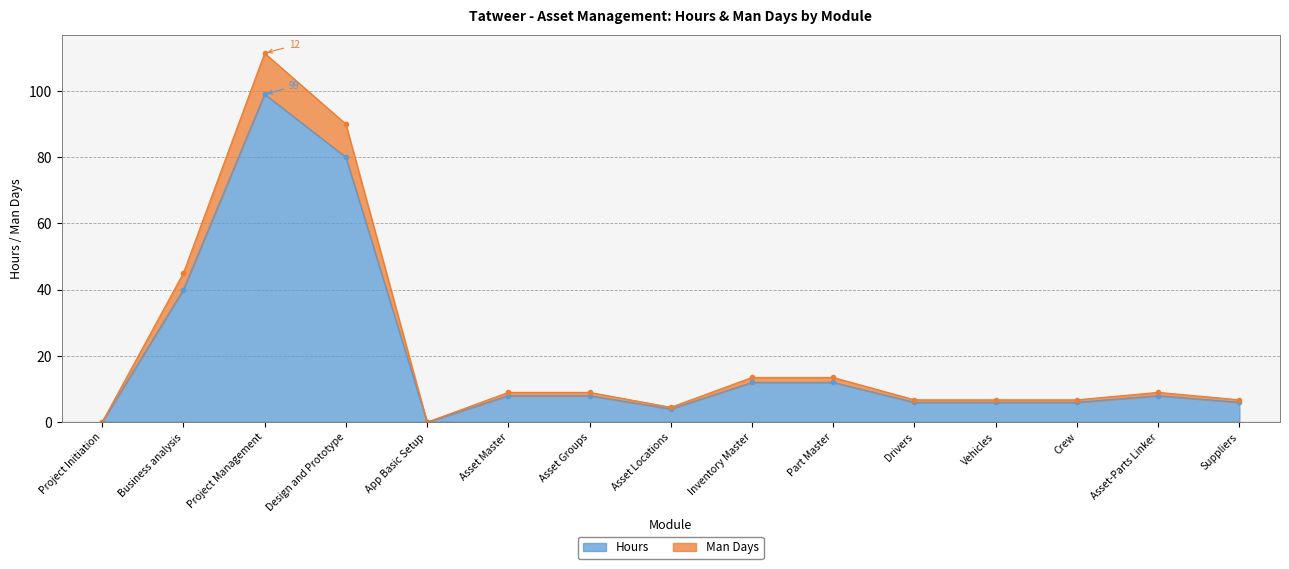

At which category does Hours reach its first local peak?

Project Management